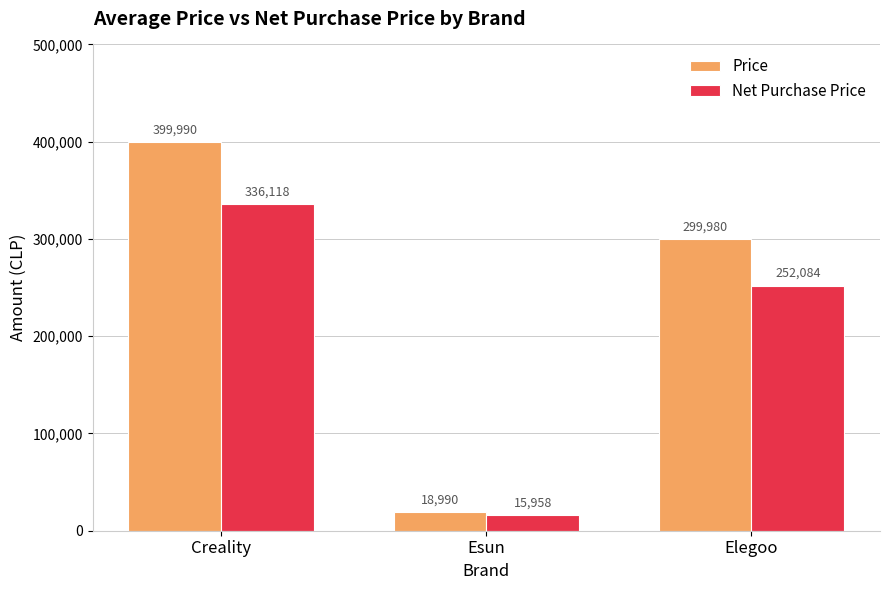

Rank the series by their average value, from lowest to highest.

Net Purchase Price, Price